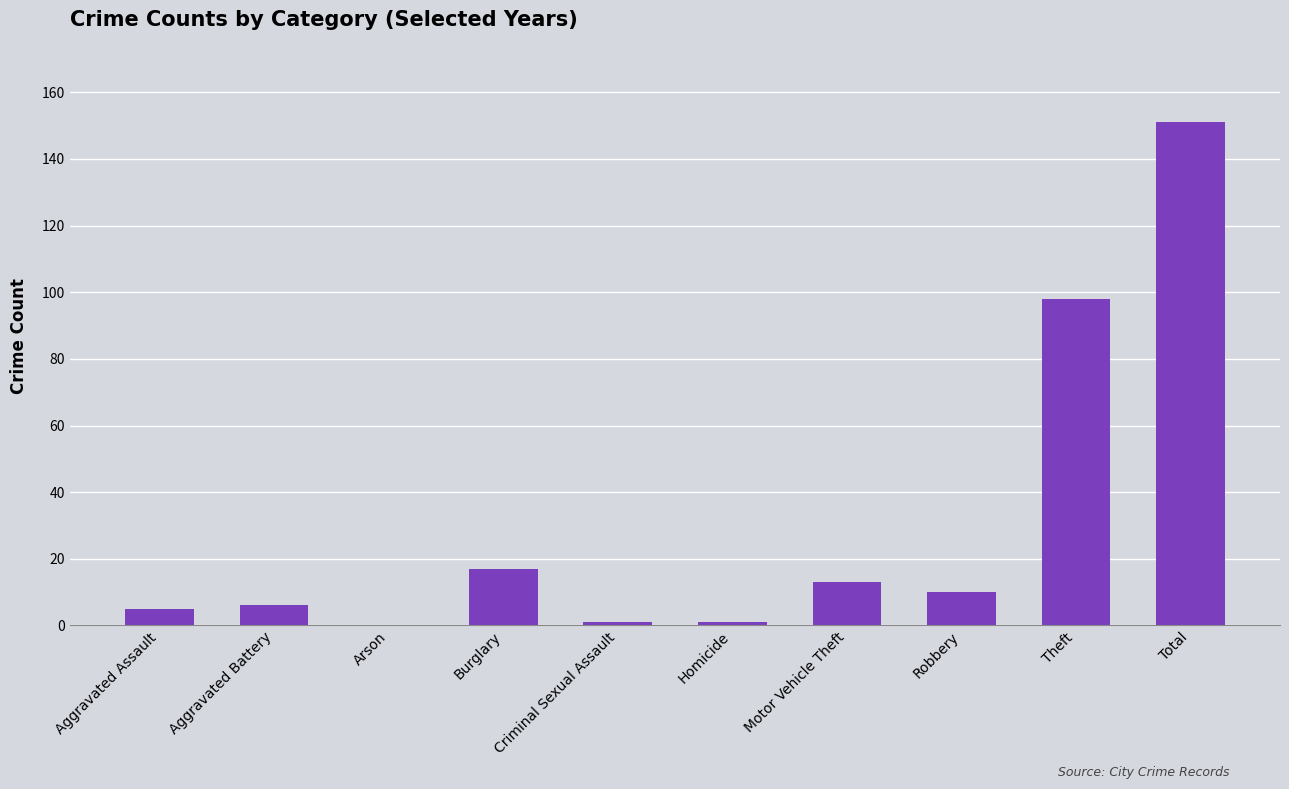

What is the ratio of the value at Total to the value at Aggravated Assault?

30.2